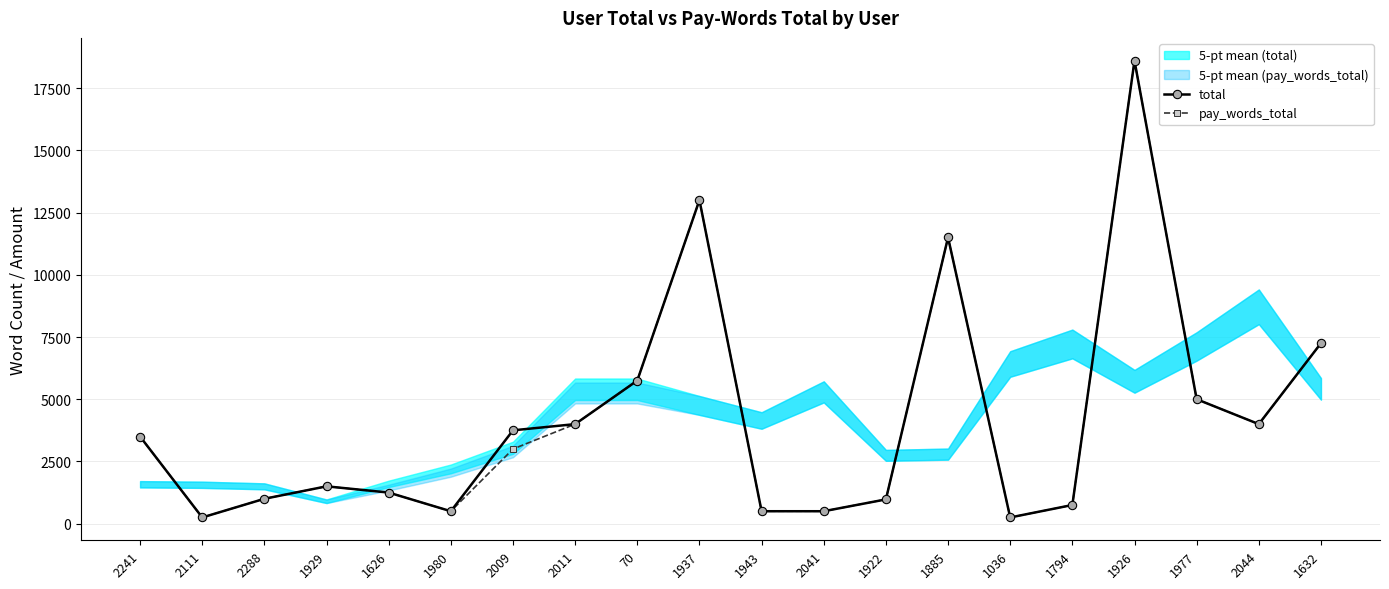

At 1922, list the series in order from largest to smallest.

total, pay_words_total